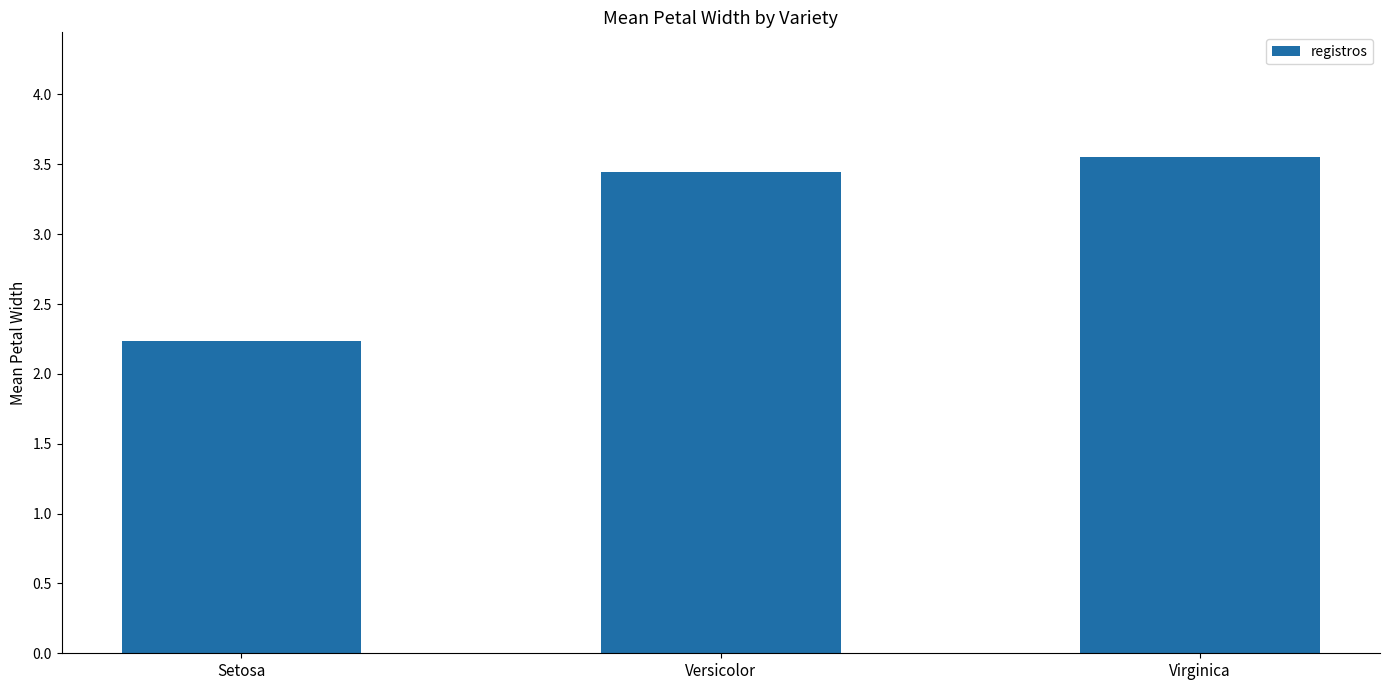

True or false: the data shows 2.2 at Setosa.

True